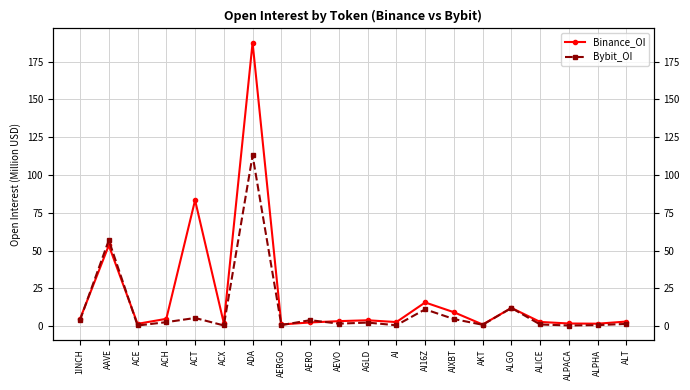

What is the label of the 10th point from the right?

AGLD